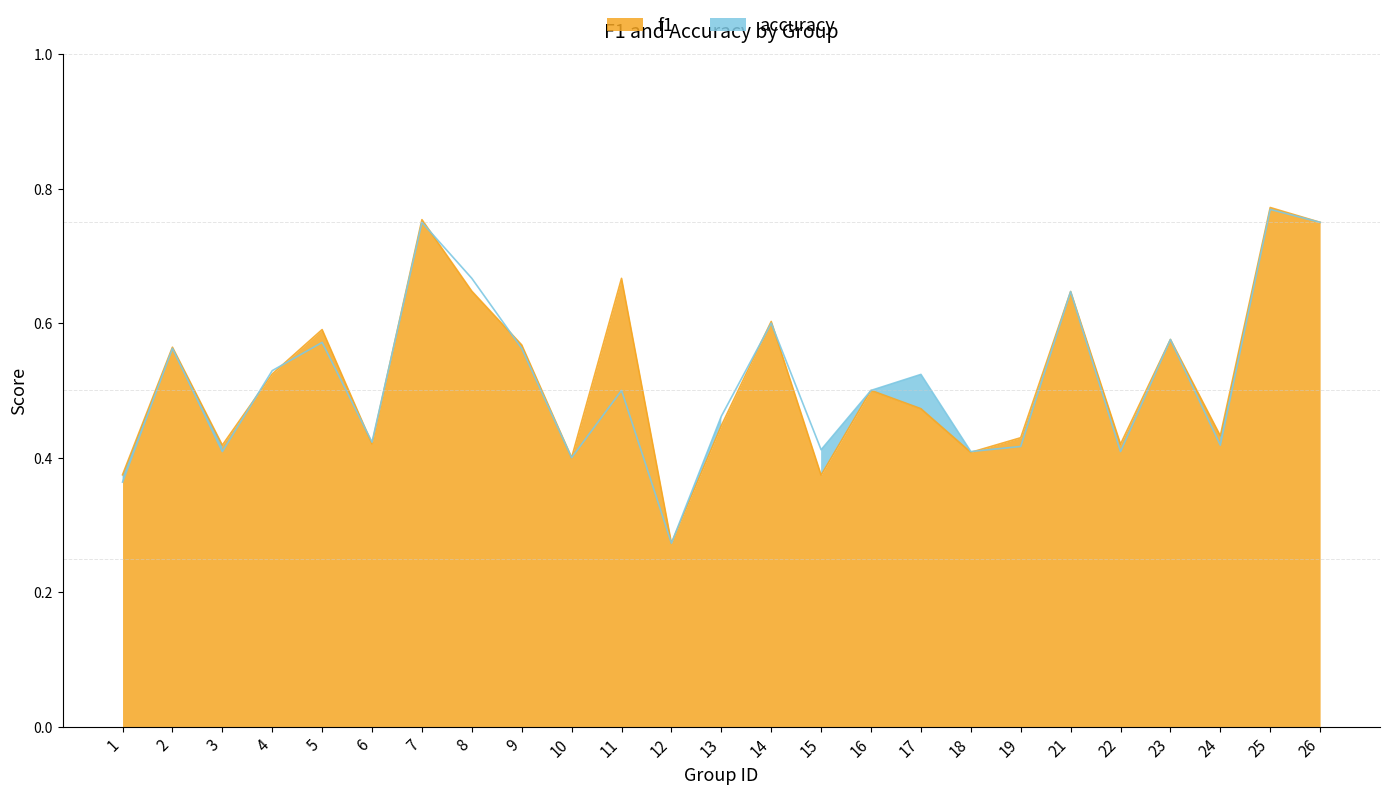

What is the value of the f1 point at the 23rd from the left?

0.4